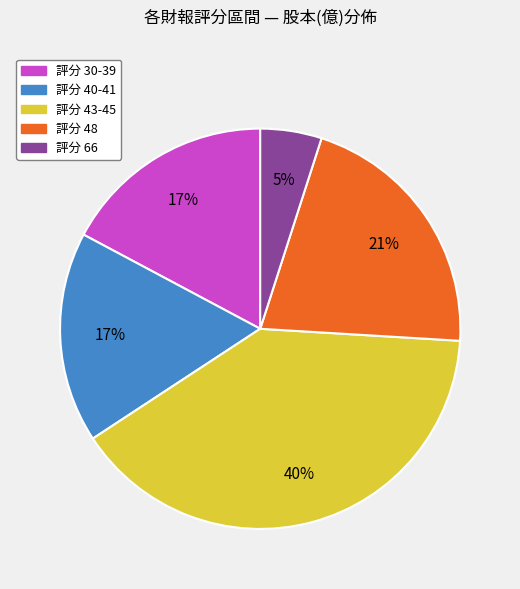

How many segments does this pie chart have?

5